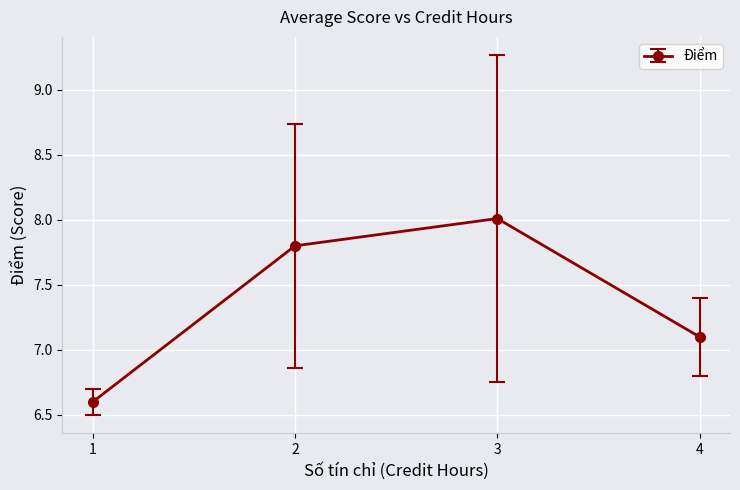

Approximately how many times larger is the value at 3 compared to 2?

1.0